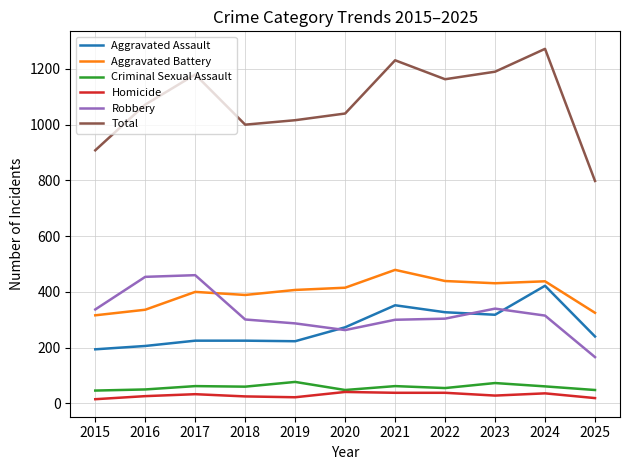

What is the greatest value displayed?

1272